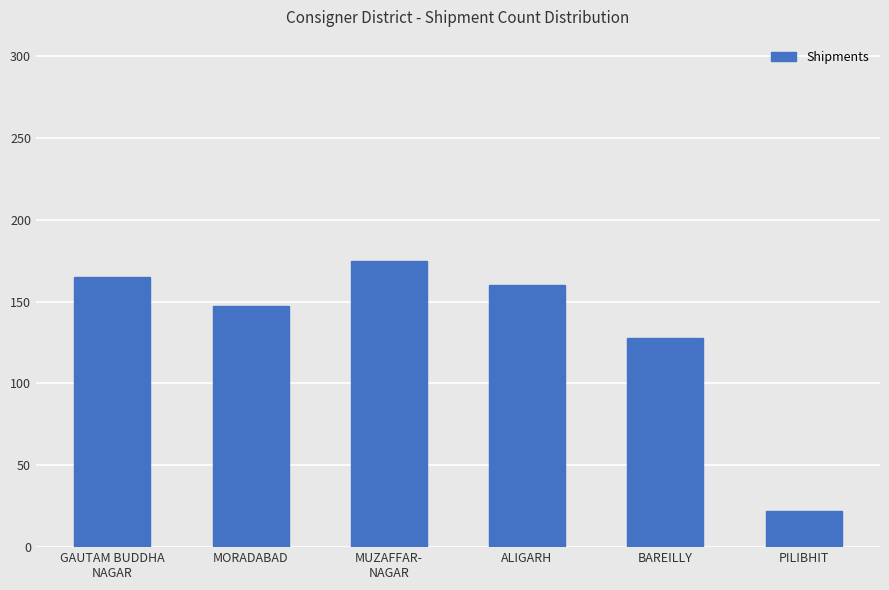

Which has a higher value, PILIBHIT or GAUTAM BUDDHA
NAGAR?

GAUTAM BUDDHA
NAGAR